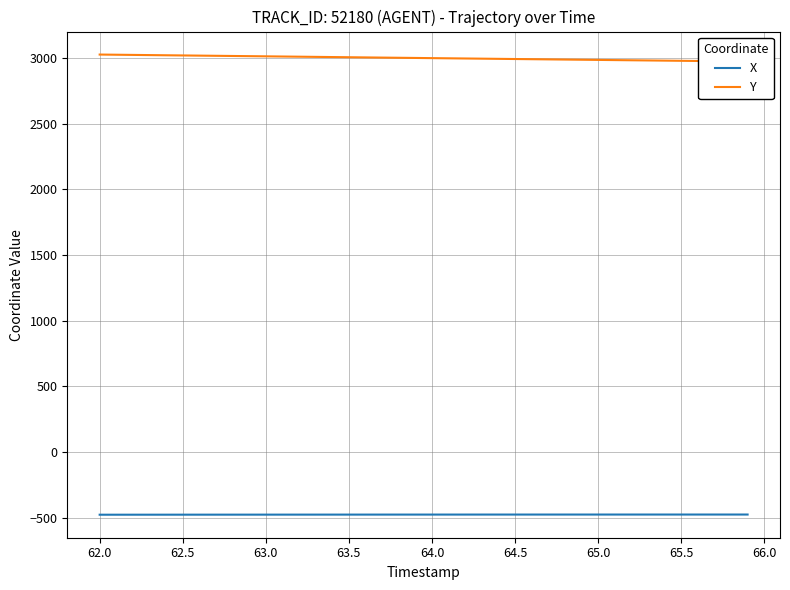

What is the highest value of the X series?

-475.9